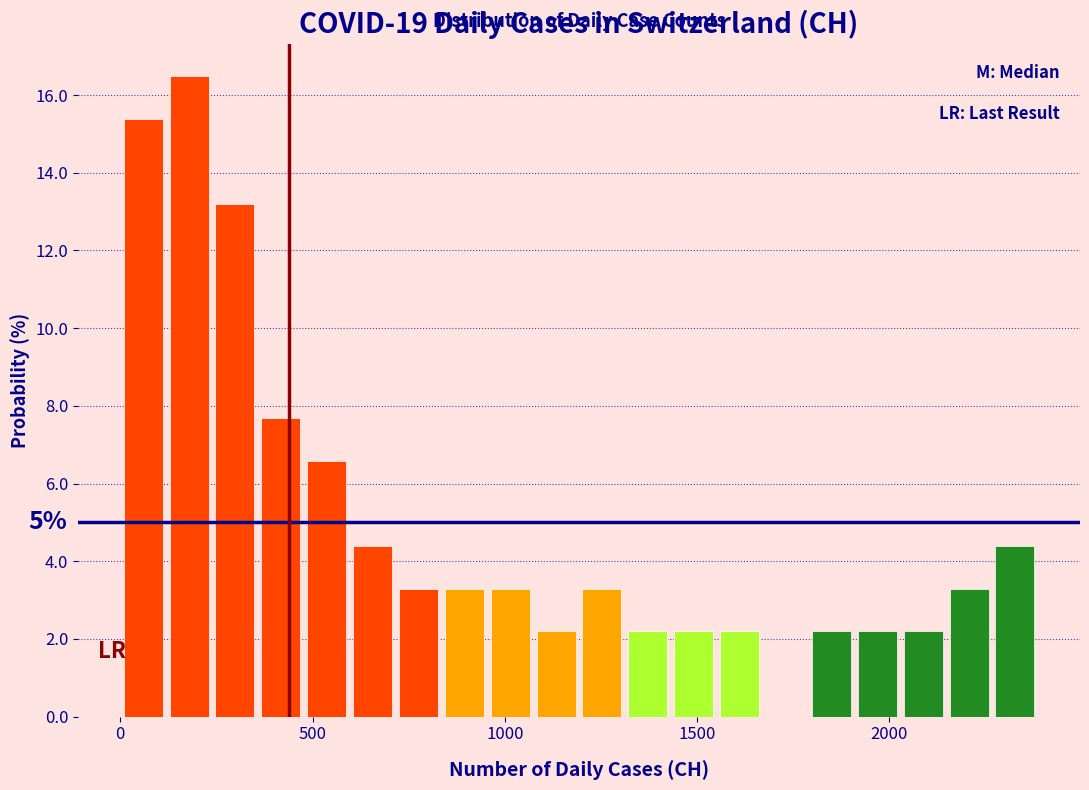

Around what value on the x-axis is the tallest bar? Give the approximate position of its centre, as read against the axis.

200